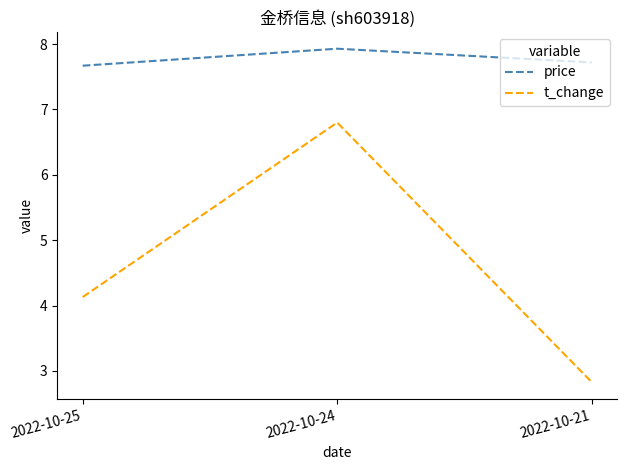

How many series are shown in this chart?

2